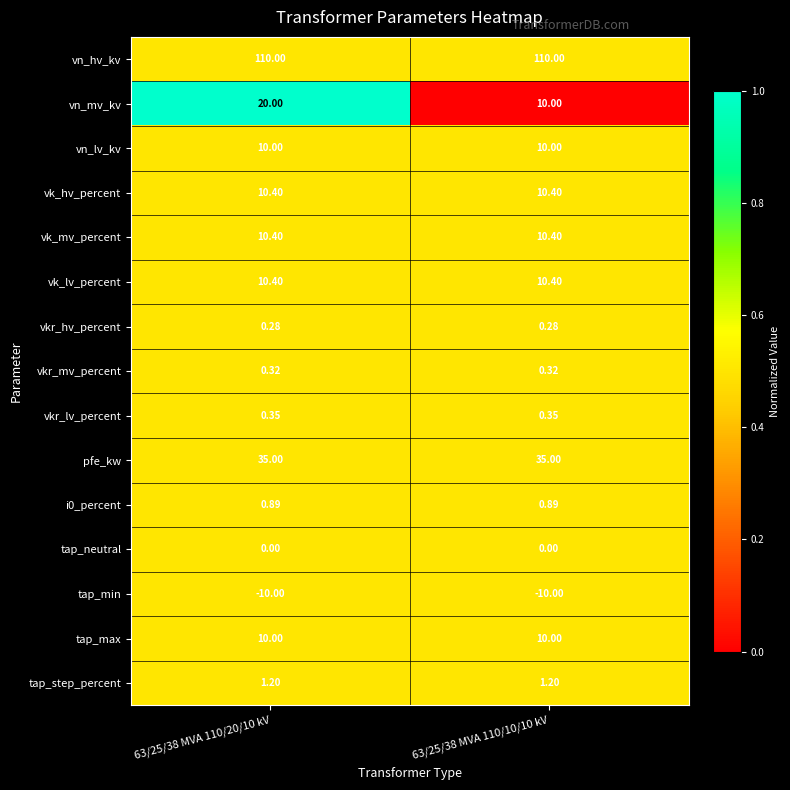

Which series changed the most between 63/25/38 MVA 110/20/10 kV and 63/25/38 MVA 110/10/10 kV?

vn_mv_kv